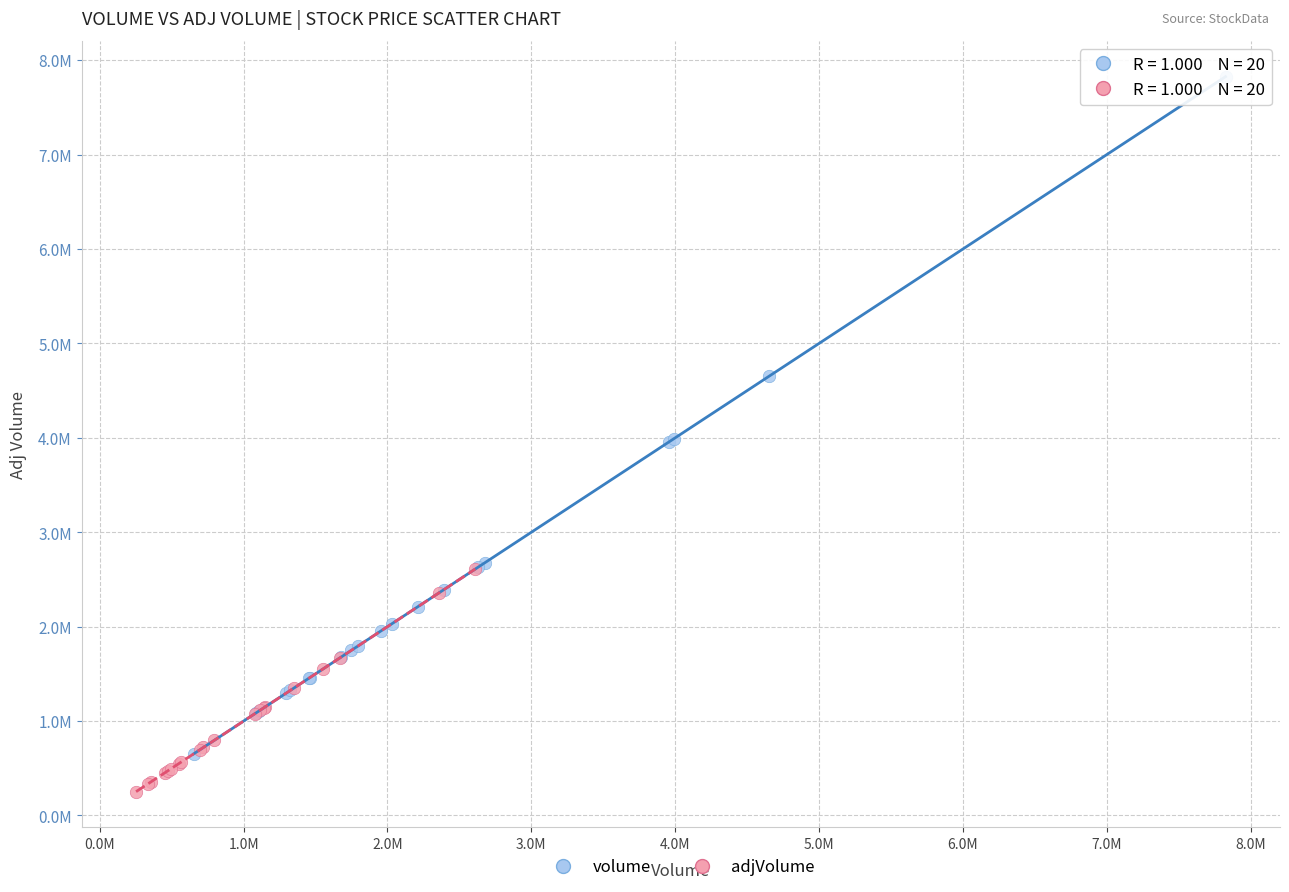

Which series contains the lowest Y value?

adjVolume